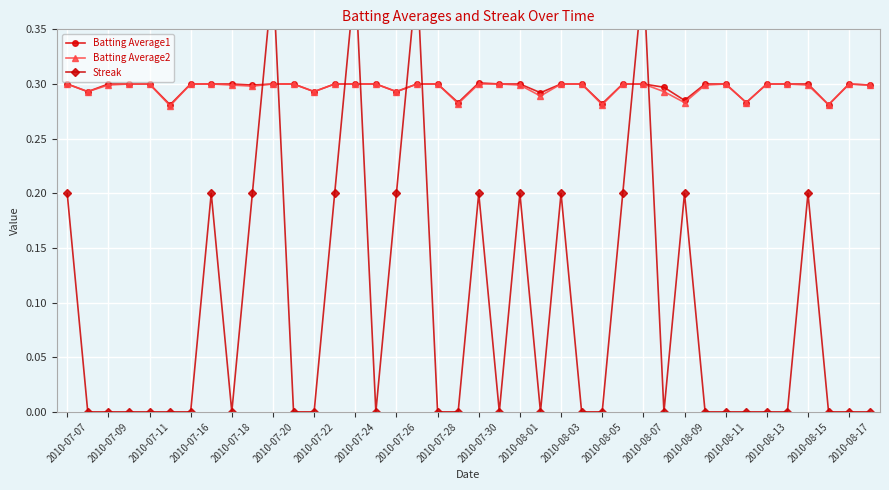

True or false: Batting Average2 and Batting Average1 cross at least once.

False